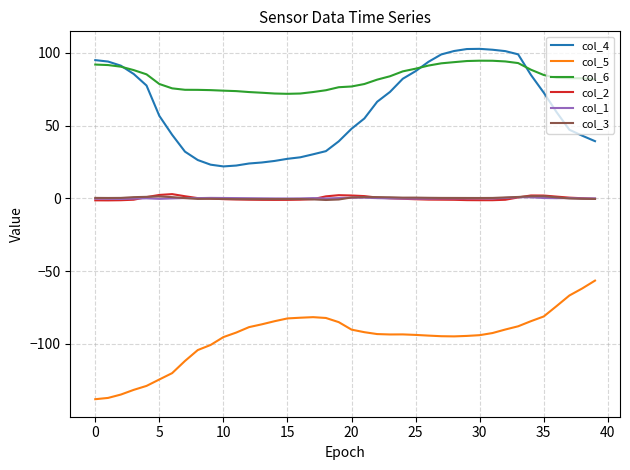

True or false: col_2 and col_6 intersect in this chart.

False